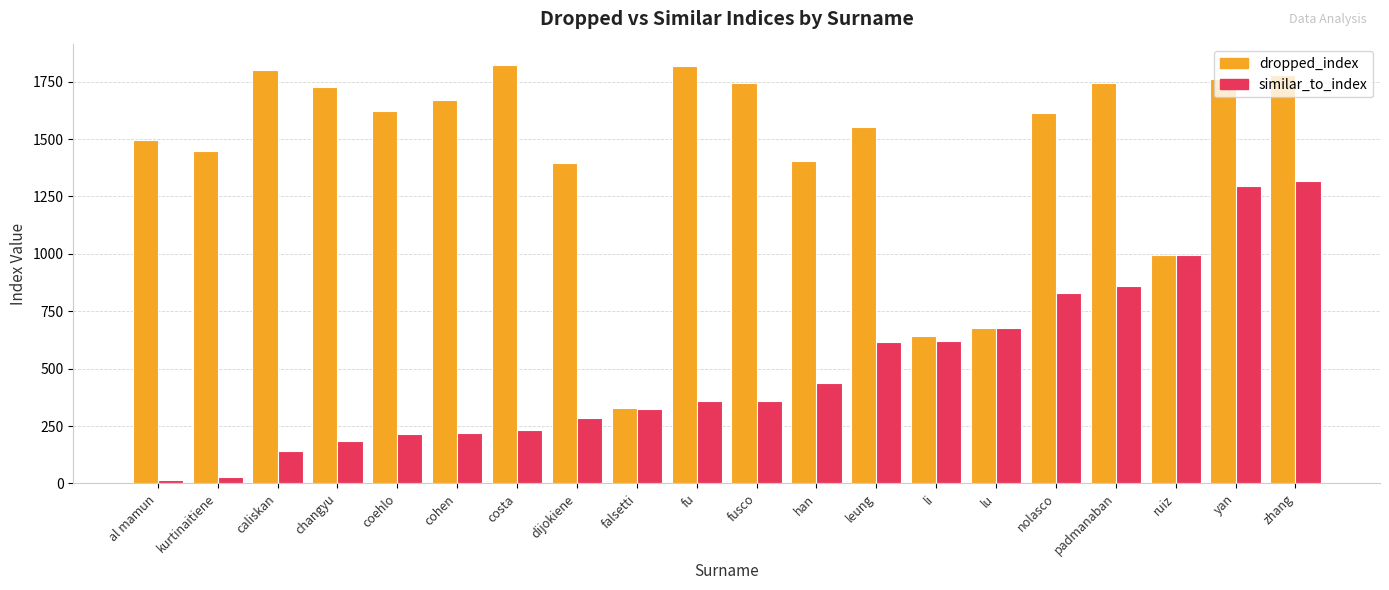

What is the label of the 6th bar from the left?

cohen